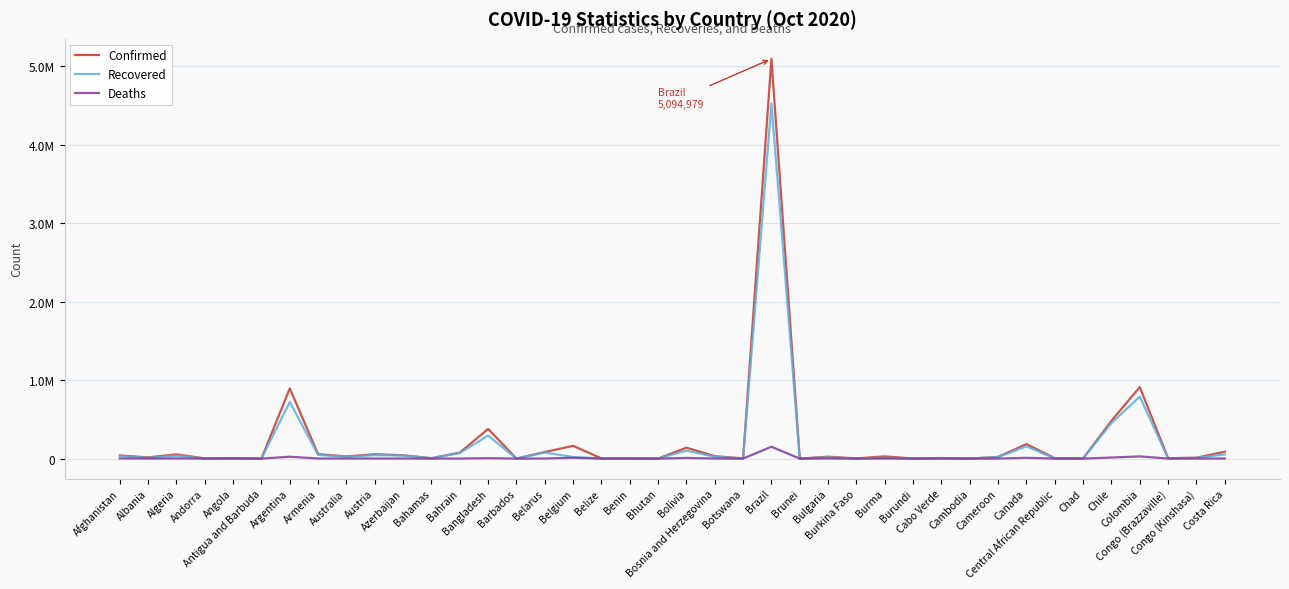

Does the chart have visible grid lines?

Yes